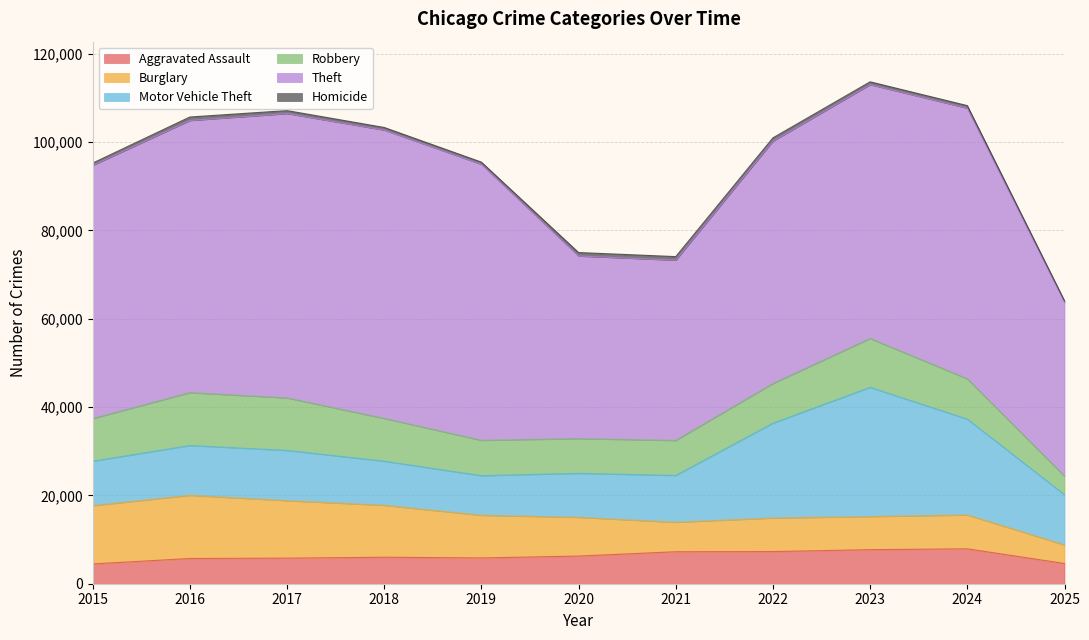

How many lines are shown in the chart?

6